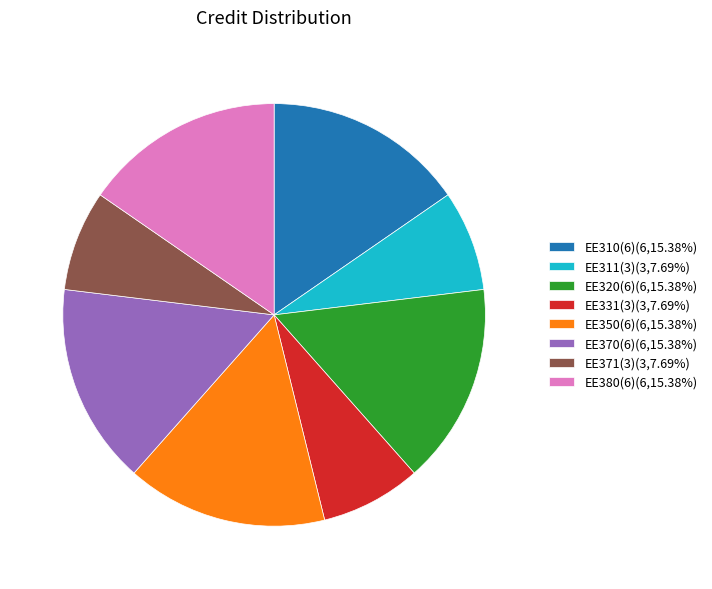

Does EE371(3) represent more than half of the total?

No